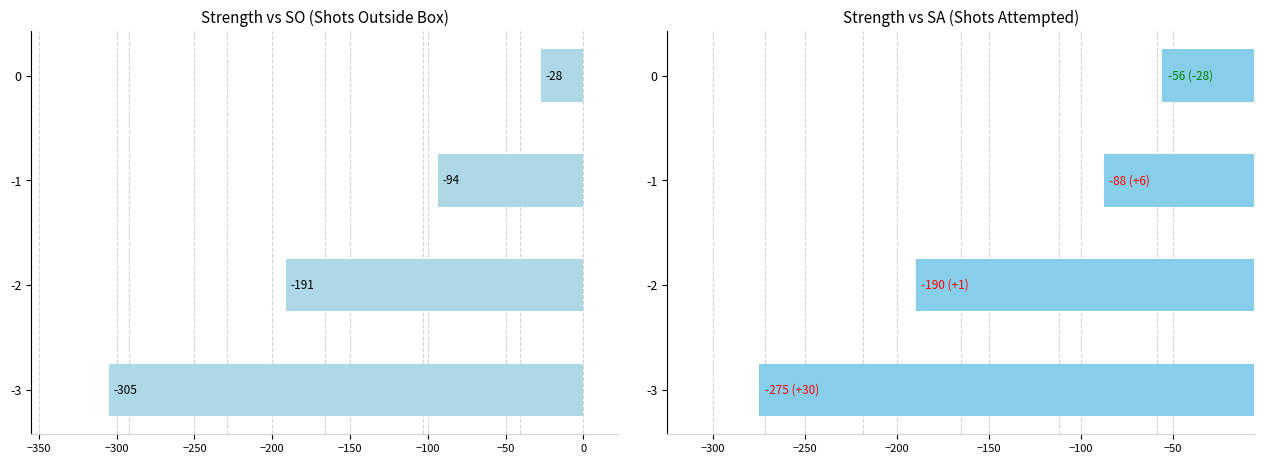

What is the sum of all SO values?

-617.3